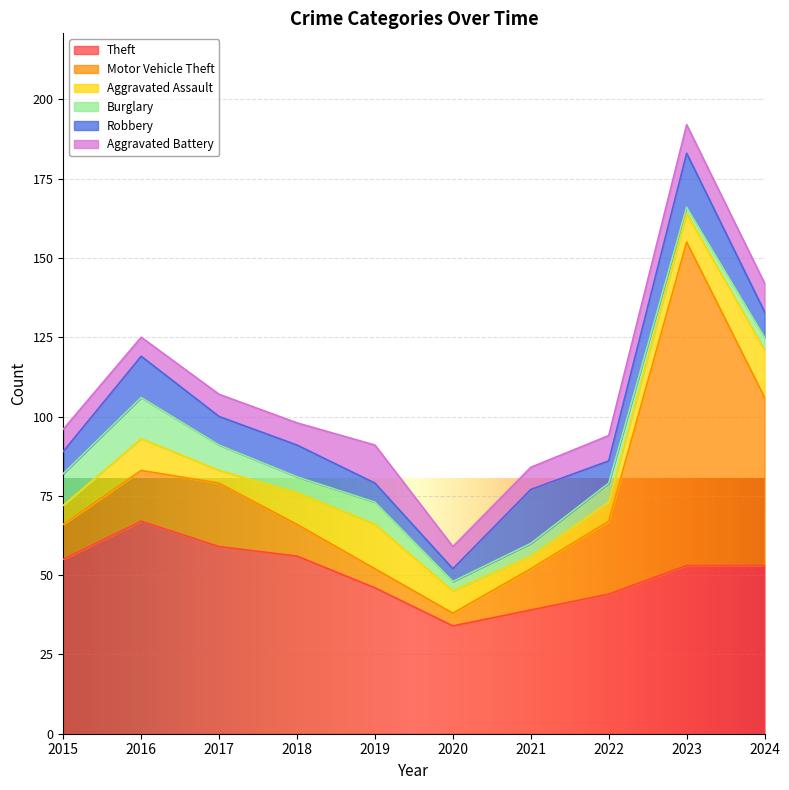

Reading left to right, transcribe all the data shown in this chart.

Theft: 55	67	59	56	46	34	39	44	53	53
Motor Vehicle Theft: 11	16	20	10	6	4	13	23	102	53
Aggravated Assault: 6	10	4	10	14	7	4	6	9	15
Burglary: 10	13	8	5	7	3	4	6	2	4
Robbery: 7	13	9	10	6	4	17	7	17	8
Aggravated Battery: 7	6	7	7	12	7	7	8	9	9